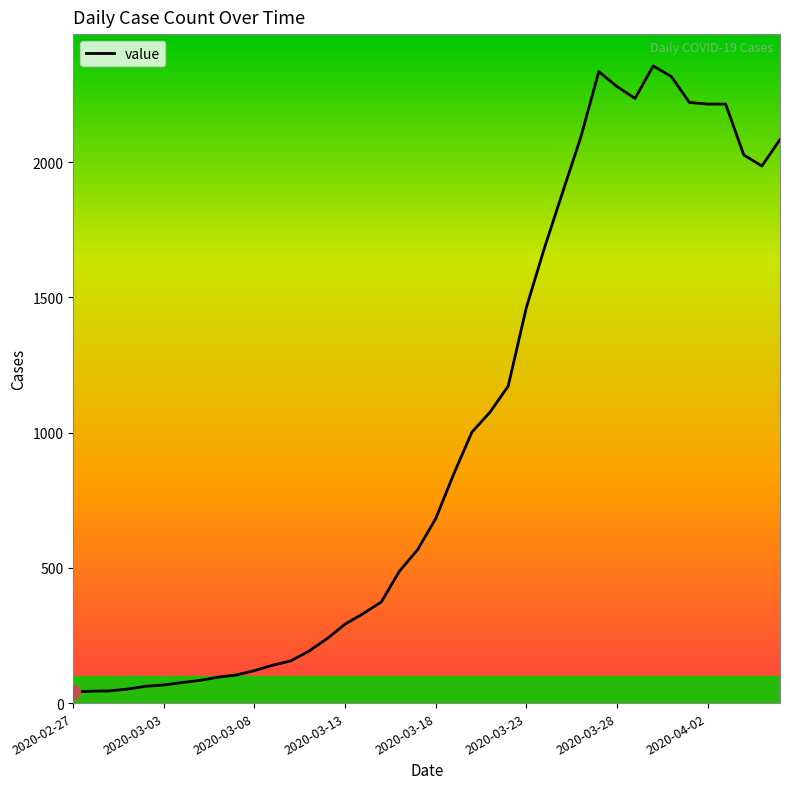

What is the difference between the maximum and minimum values?

2315